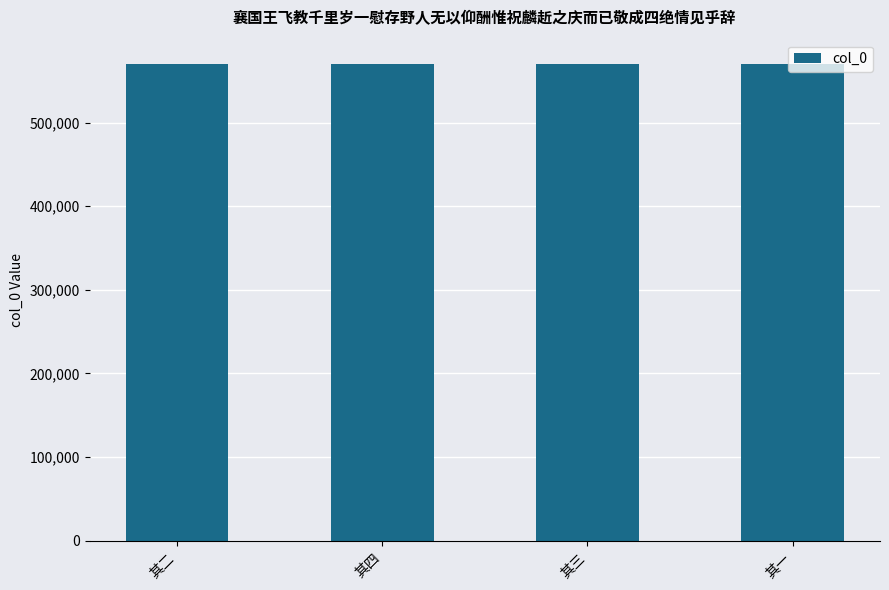

What is the label of the 4th bar from the right?

其二